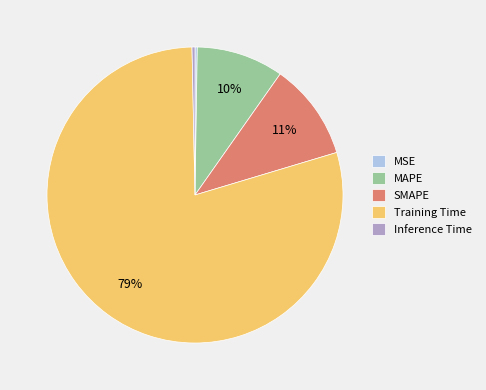

Which category accounts for the majority?

Training Time